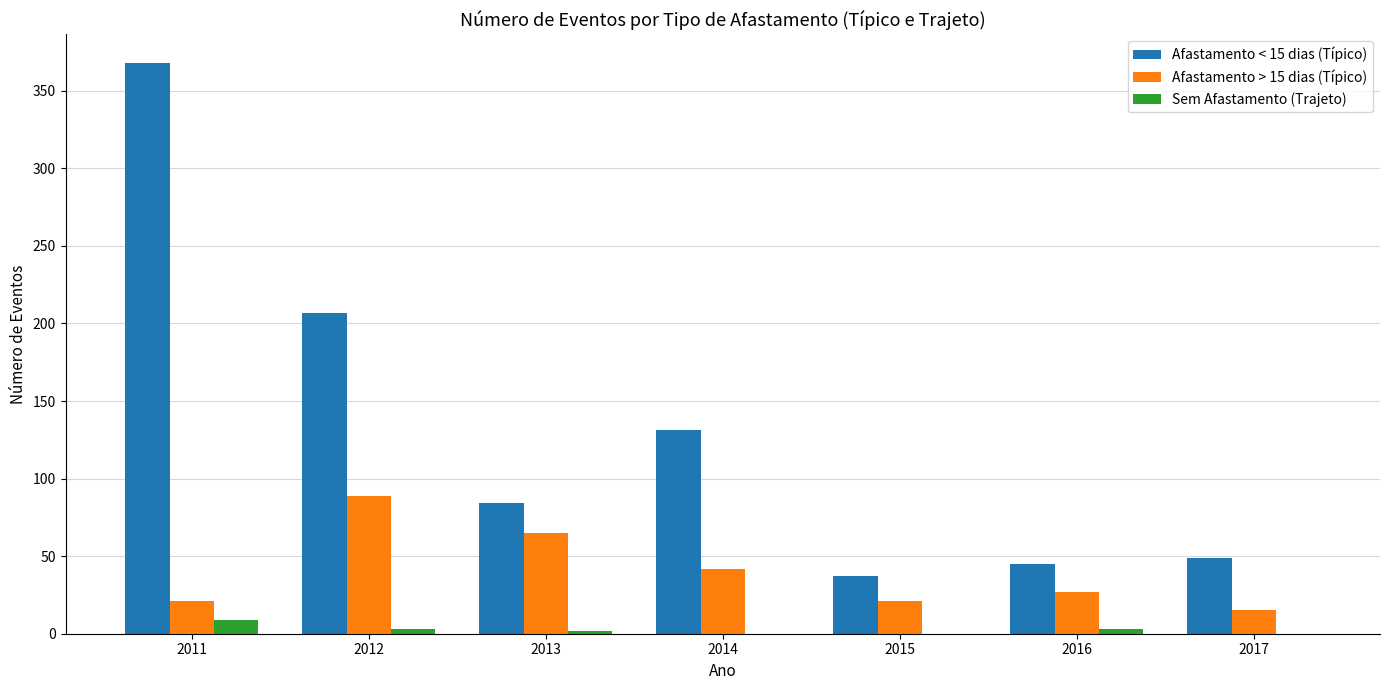

What is the maximum value shown in the chart?

368